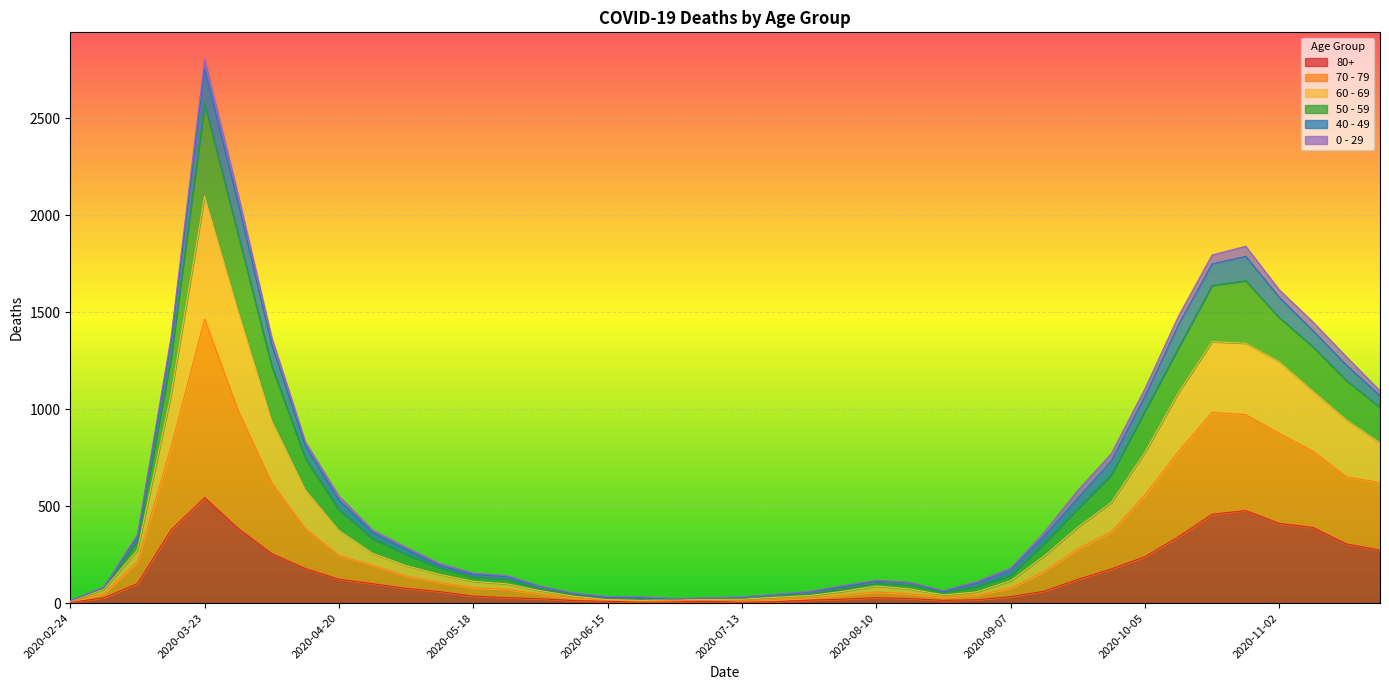

At which category is the sum across all series the highest?

2020-03-23